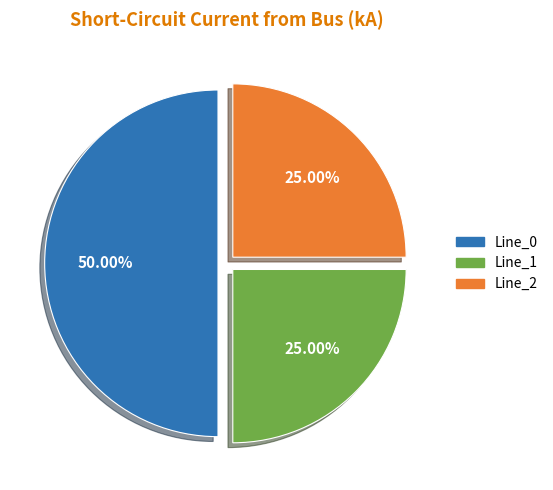

To the nearest percent, what is the difference between the largest and smallest slice percentages?

25%